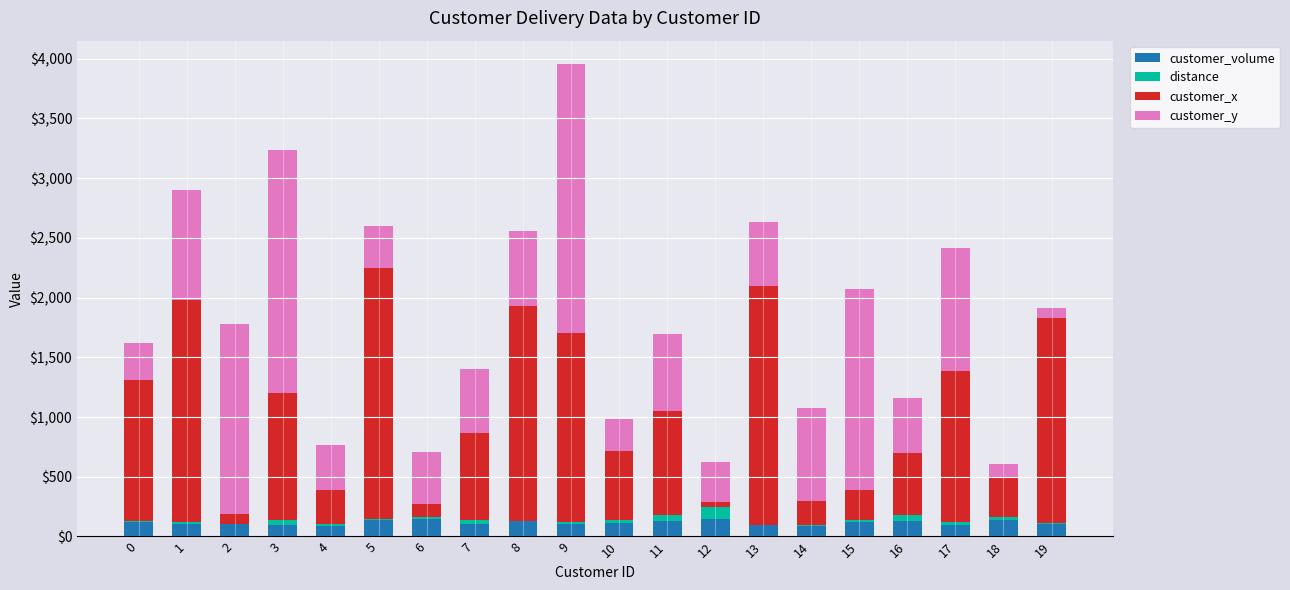

What is the maximum value for customer_volume?

145